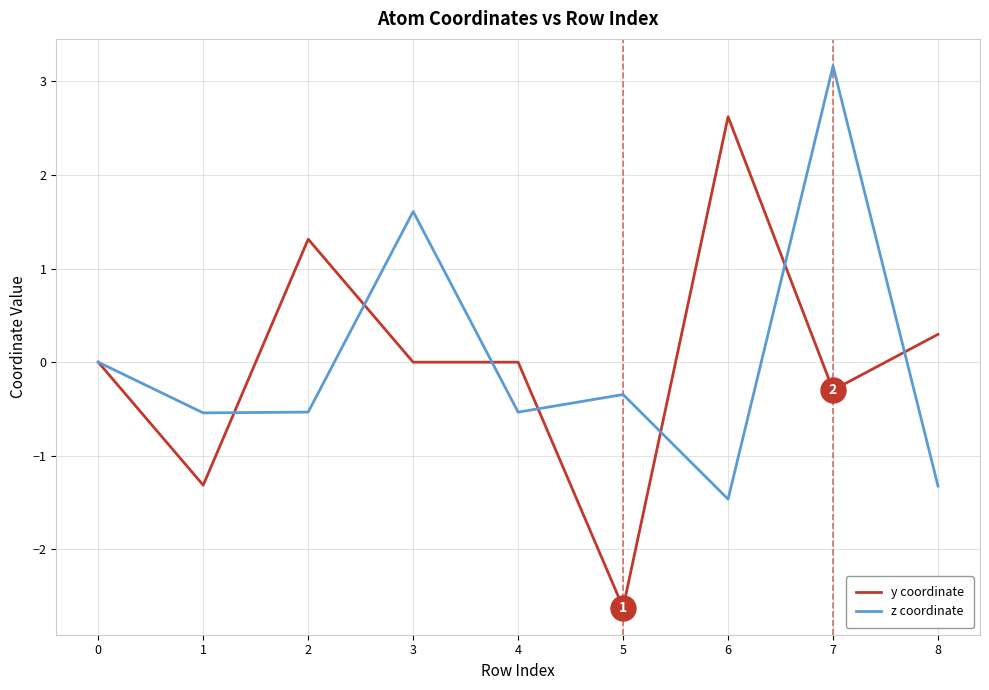

Rank the series by their maximum value, from highest to lowest.

z coordinate, y coordinate